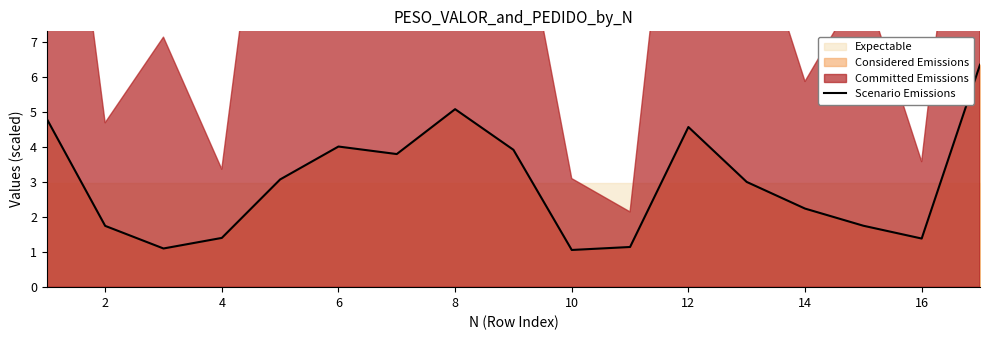

The Scenario Emissions series shows 2.2 at 14. True or false?

True